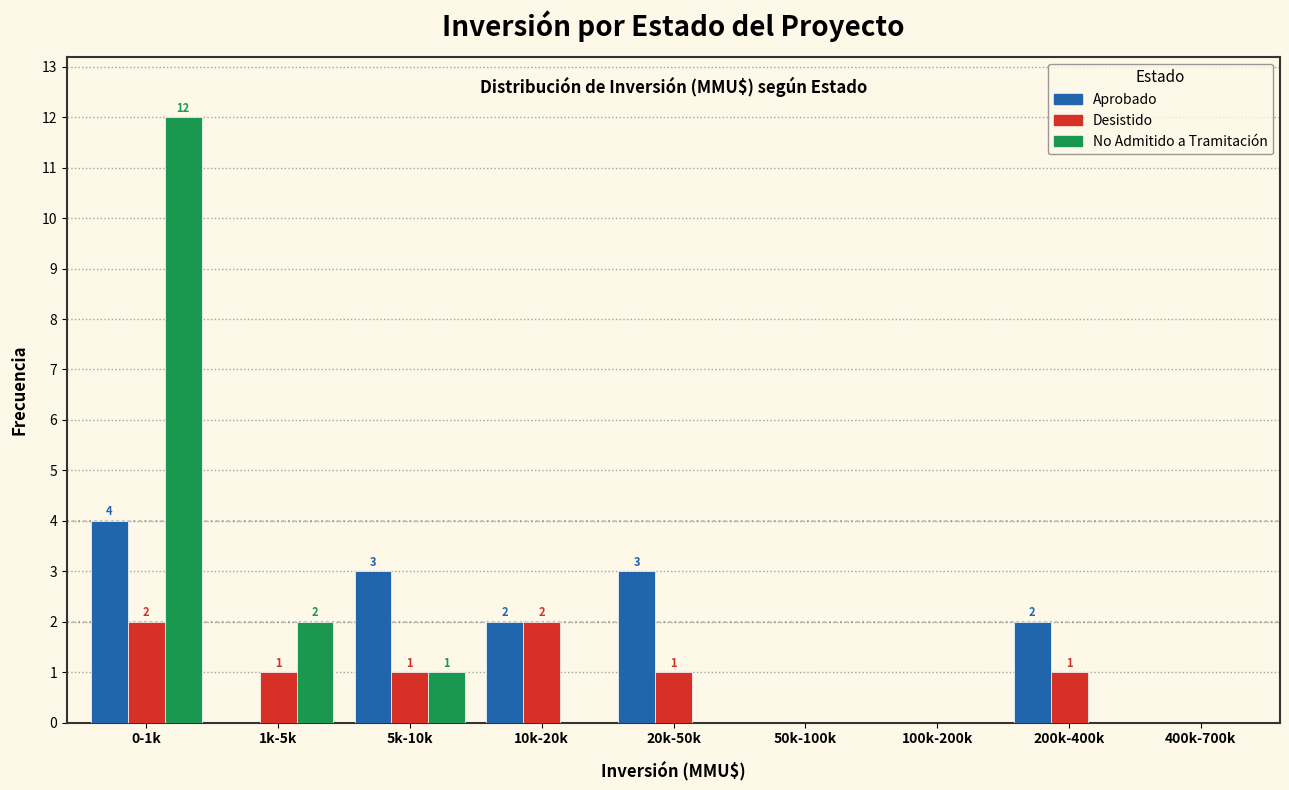

Reading left to right, list all the values displayed in this chart.

Aprobado: 0-1k=4	1k-5k=0	5k-10k=3	10k-20k=2	20k-50k=3	50k-100k=0	100k-200k=0	200k-400k=2	400k-700k=0
Desistido: 0-1k=2	1k-5k=1	5k-10k=1	10k-20k=2	20k-50k=1	50k-100k=0	100k-200k=0	200k-400k=1	400k-700k=0
No Admitido a Tramitación: 0-1k=12	1k-5k=2	5k-10k=1	10k-20k=0	20k-50k=0	50k-100k=0	100k-200k=0	200k-400k=0	400k-700k=0